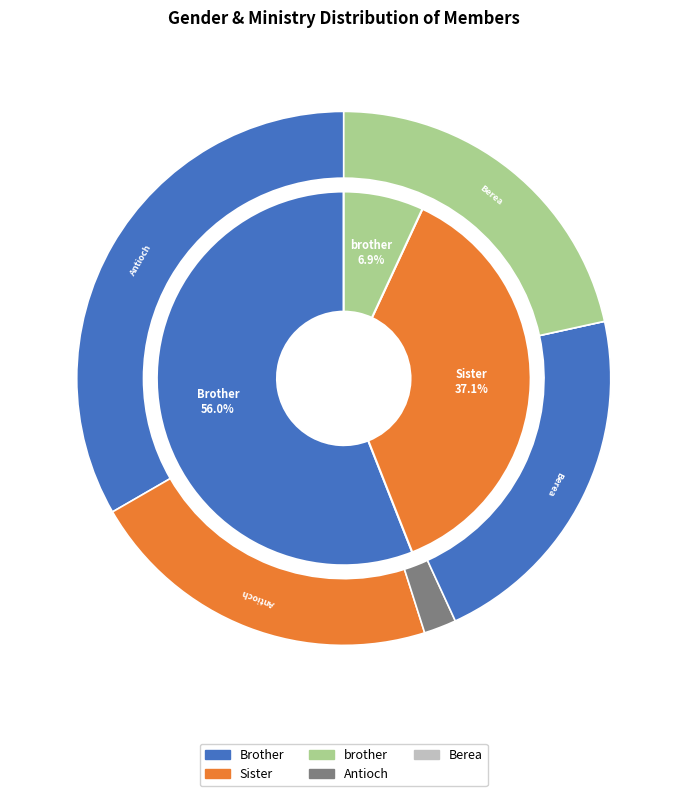

True or false: brother accounts for 1% of the total.

False